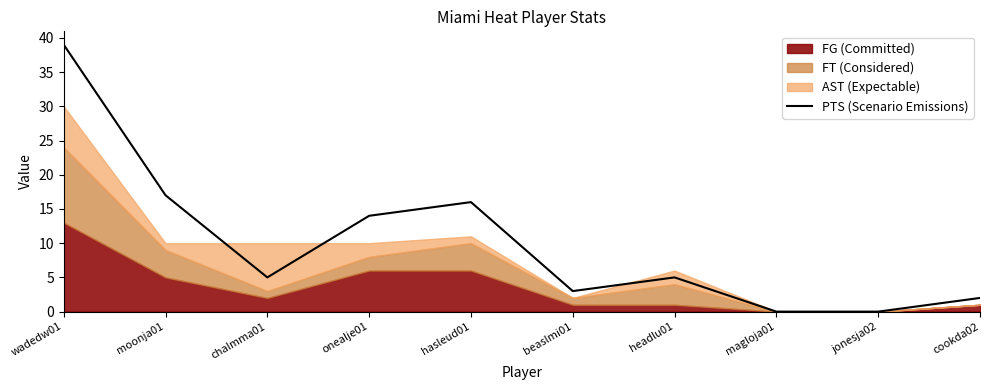

Which has a higher value, moonja01 or magloja01?

moonja01